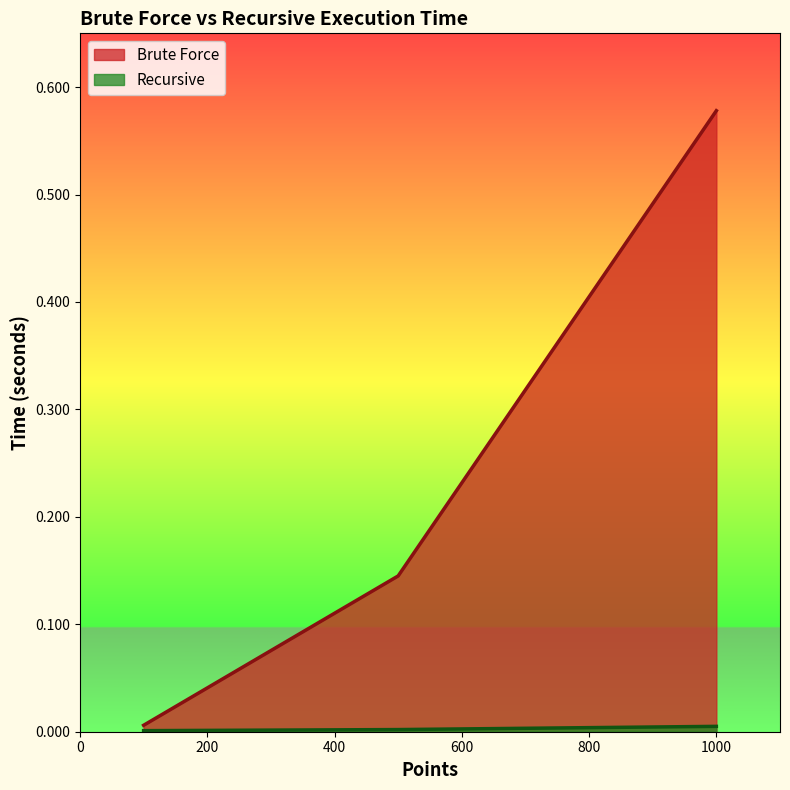

Where is Recursive nearest to the value 0?

100.0